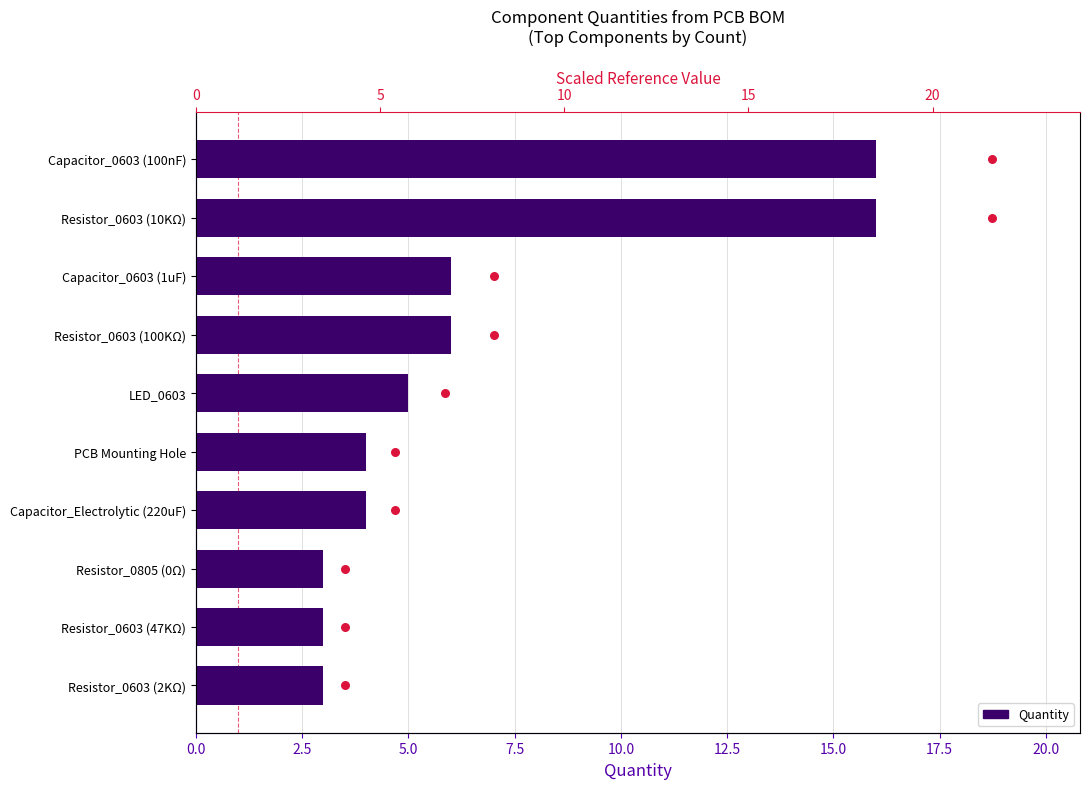

What is the total value across all series at 12.5?

9